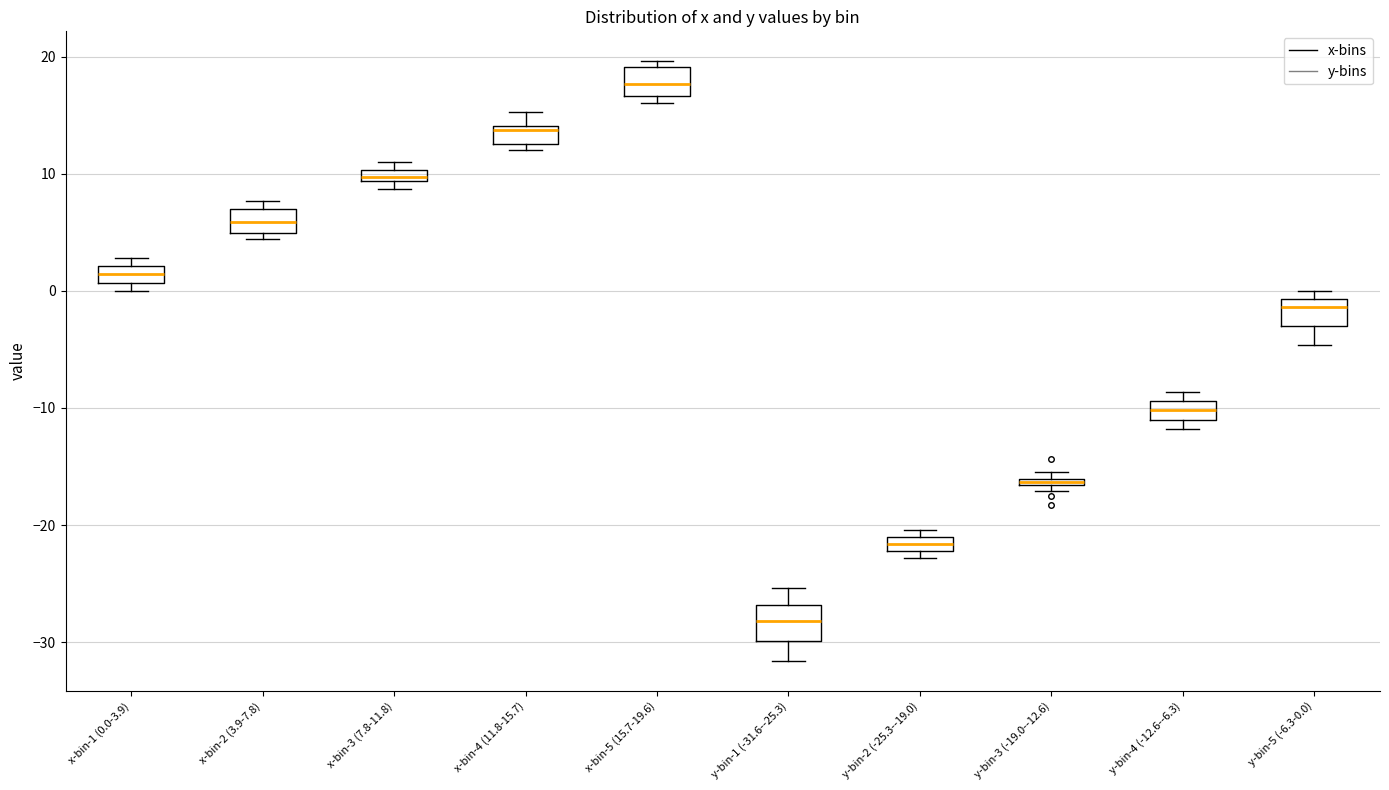

Where is the upper edge of the box for y-bin-2 (-25.3--19.0) on the y-axis? The values are not printed on the chart, so give them approximately, as read against the axis.

-21